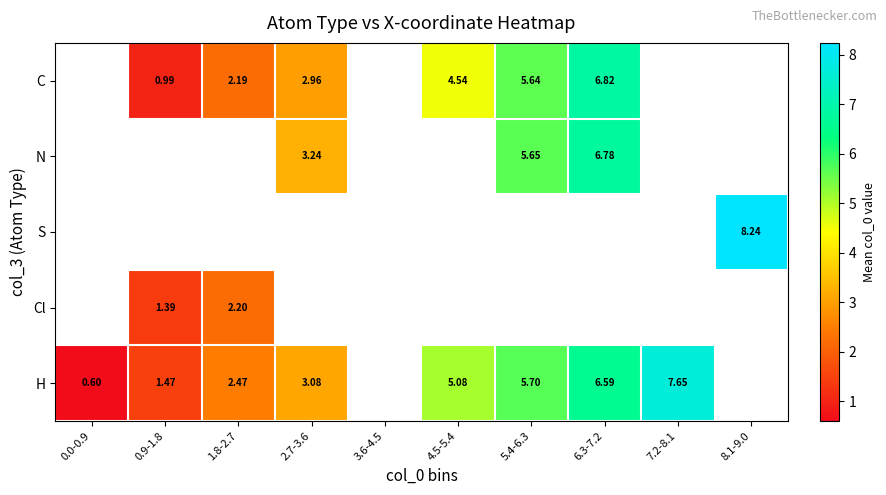

Is it true that H equals 0.7 at 2.7-3.6?

False